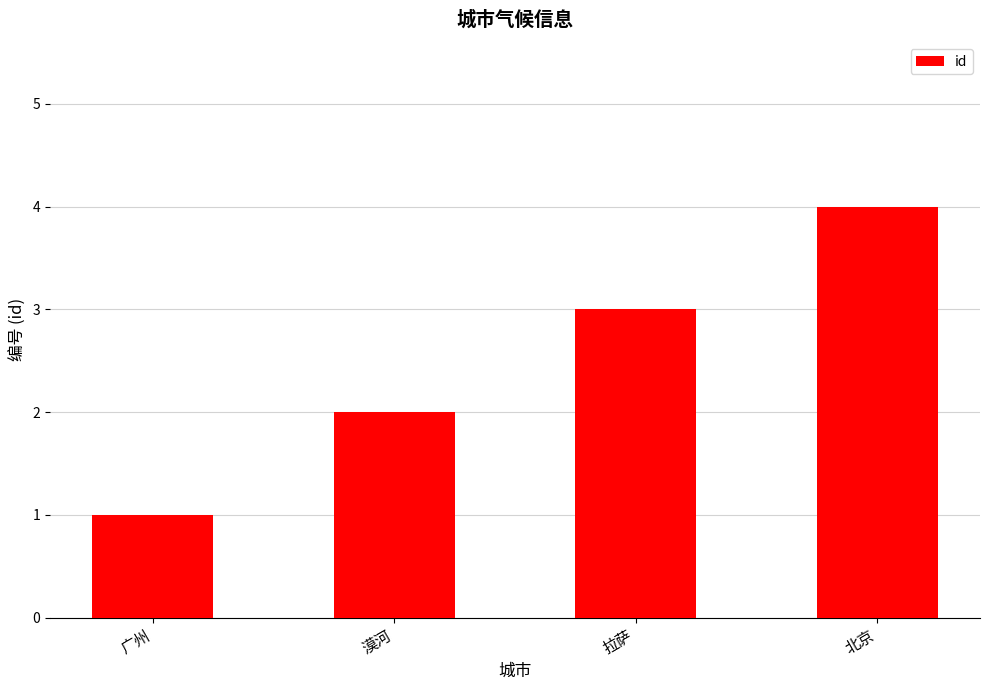

Rank the categories by value from lowest to highest.

广州, 漠河, 拉萨, 北京